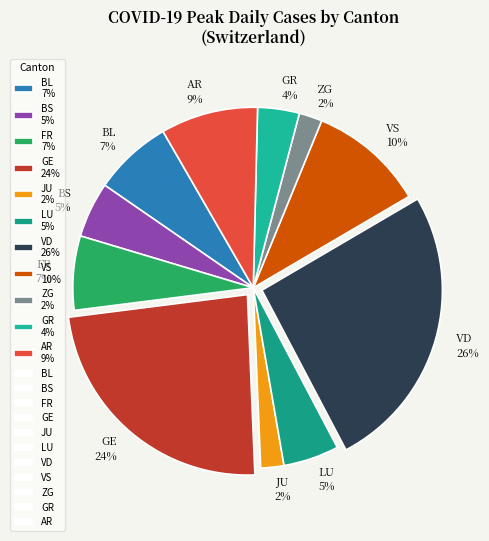

Combined, do GE 24% and BL 7% account for over 50%?

No